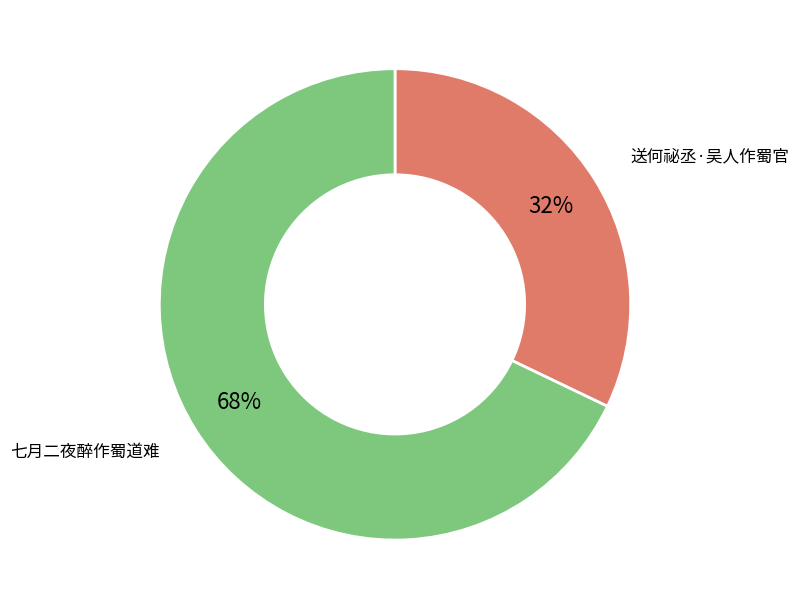

Rank the categories by value from highest to lowest.

七月二夜醉作蜀道难, 送何祕丞·吴人作蜀官